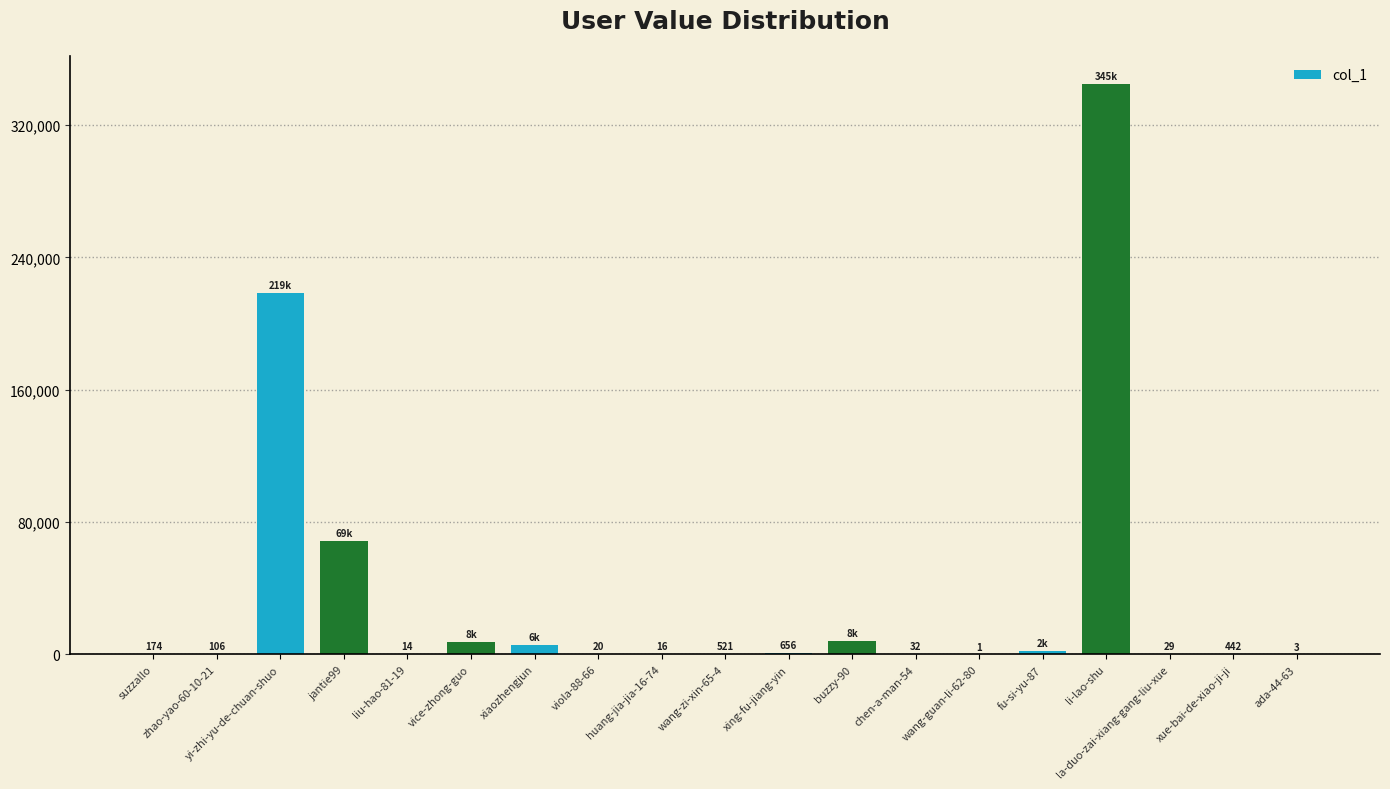

Approximately how many times larger is the value at yi-zhi-yu-de-chuan-shuo compared to wang-zi-xin-65-4?

419.6